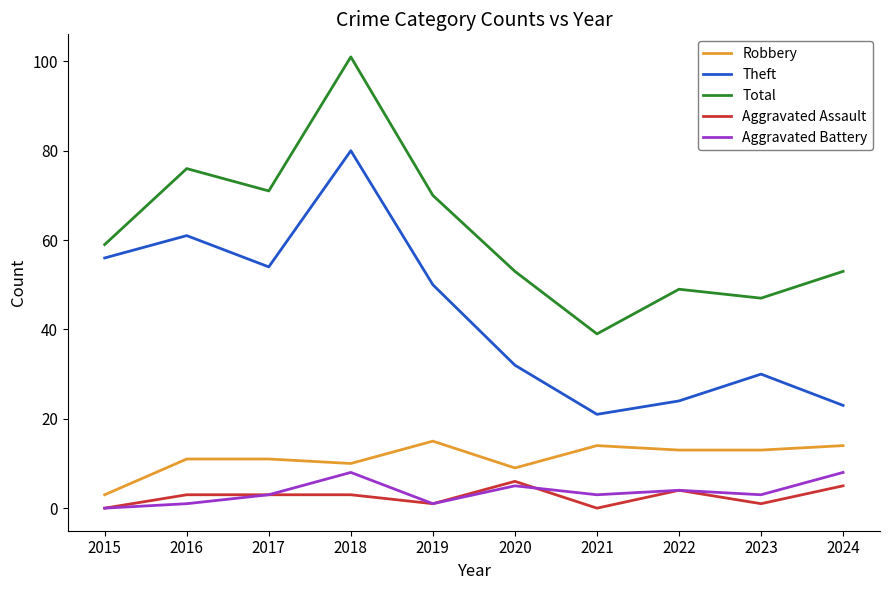

Which series has the widest spread of values?

Total